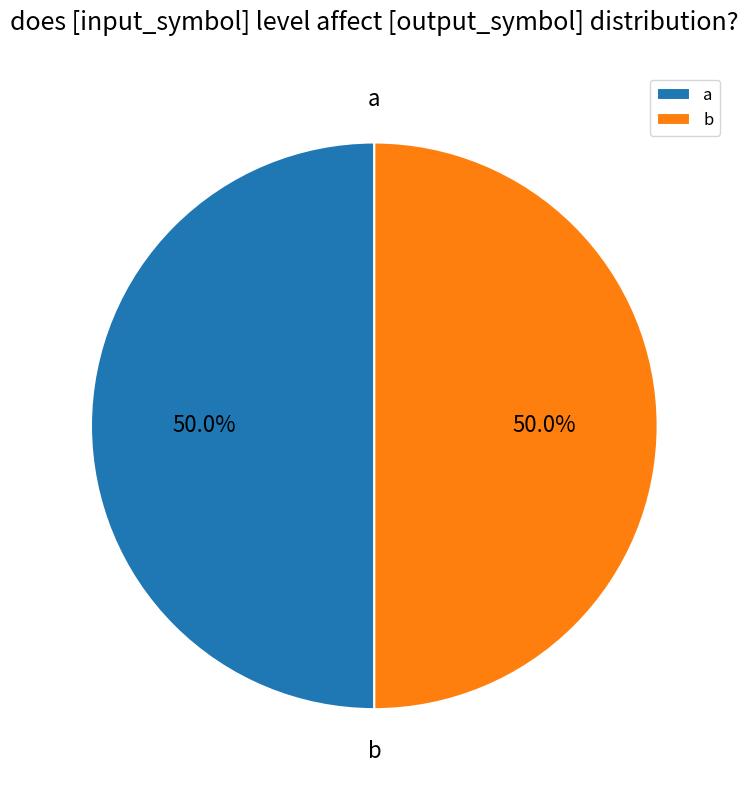

Is the sum of a and b greater than half?

Yes